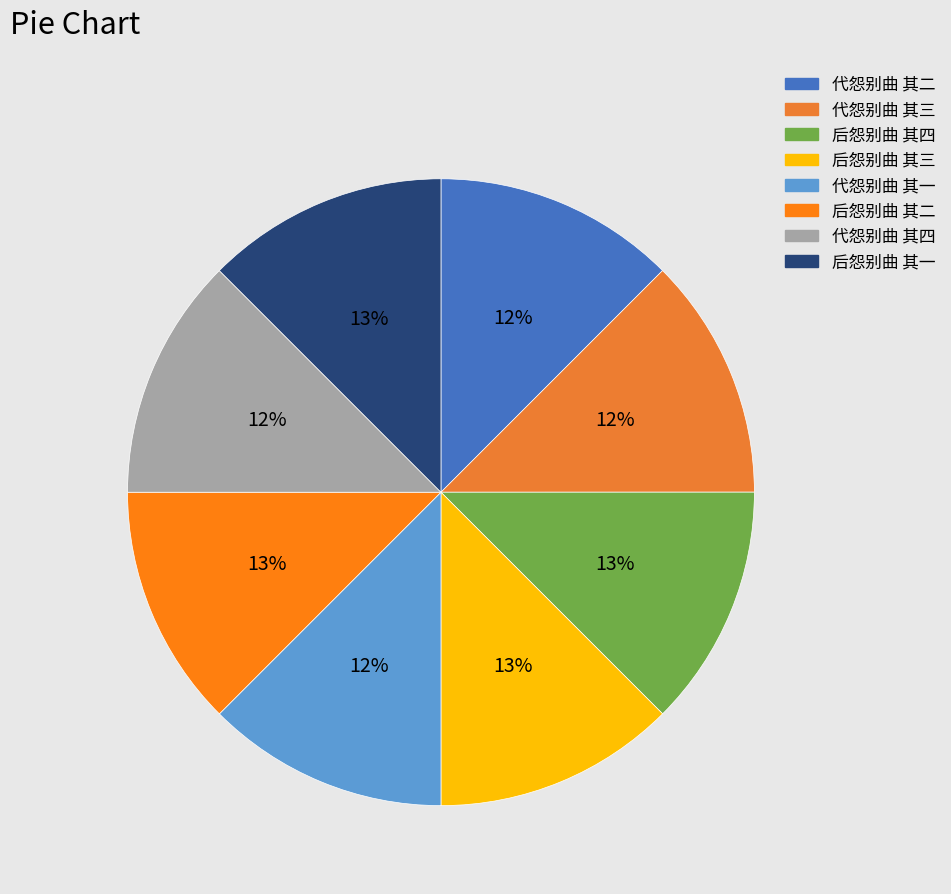

Is it true that 后怨别曲 其一 is 13% of the pie?

True